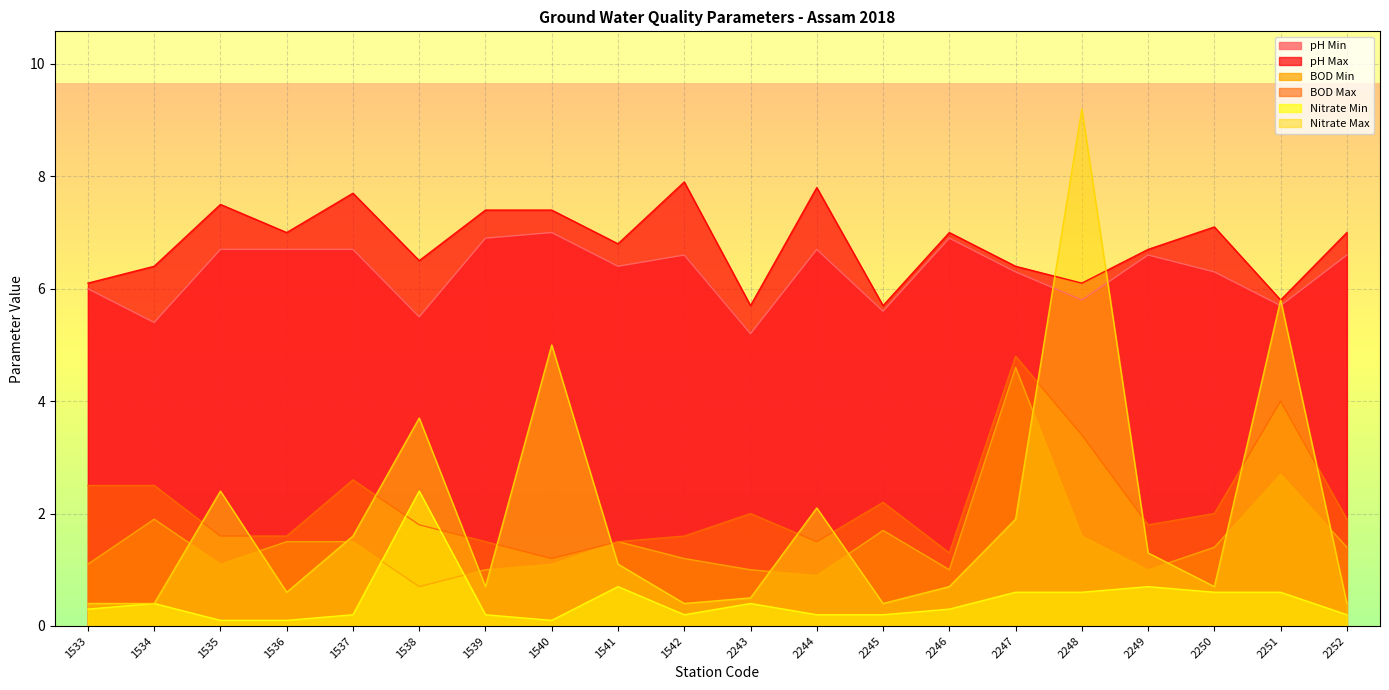

The value of pH Max at 1535 is 12.5. True or false?

False